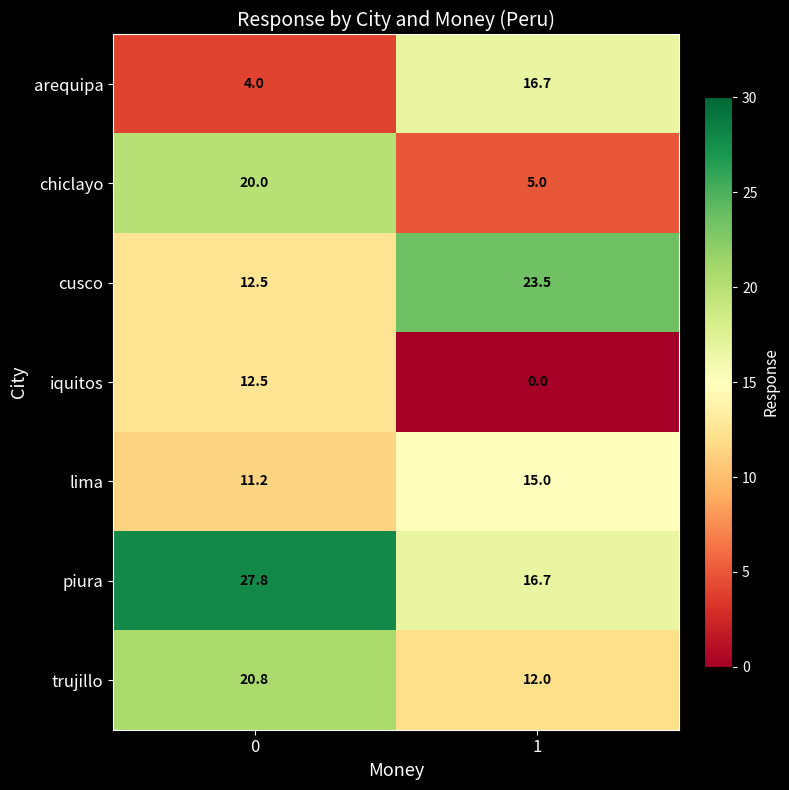

What is the total value across all series at 1?

88.9